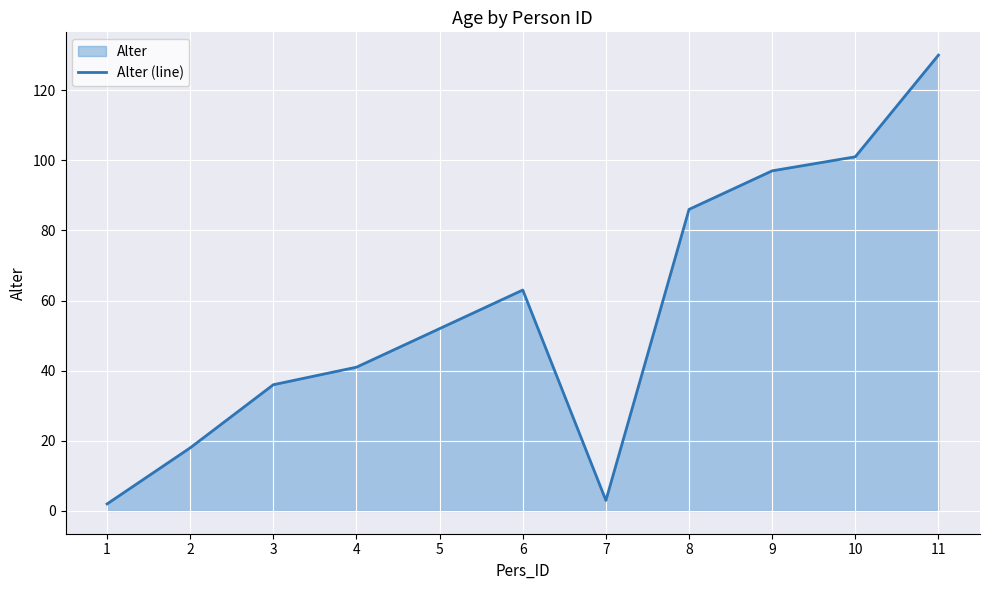

Where does the data first go above 52?

6